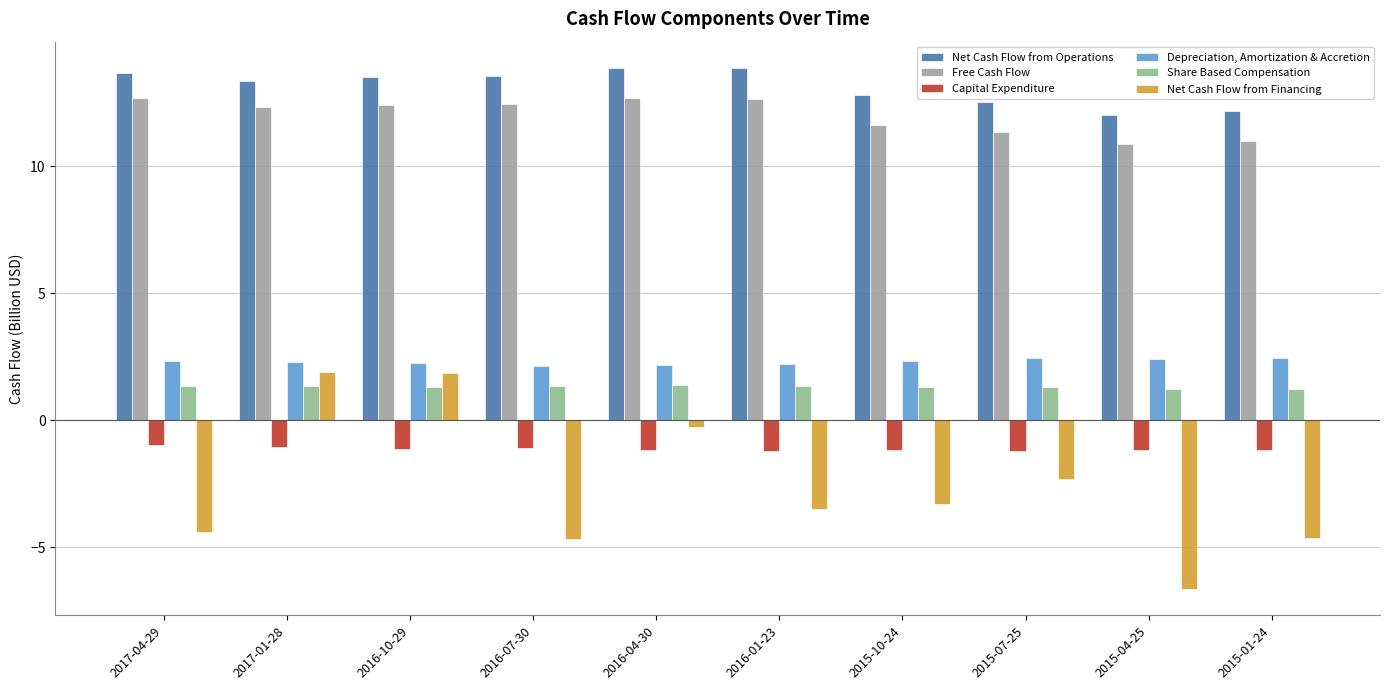

What is the total value across all series at 2016-01-23?

25.3